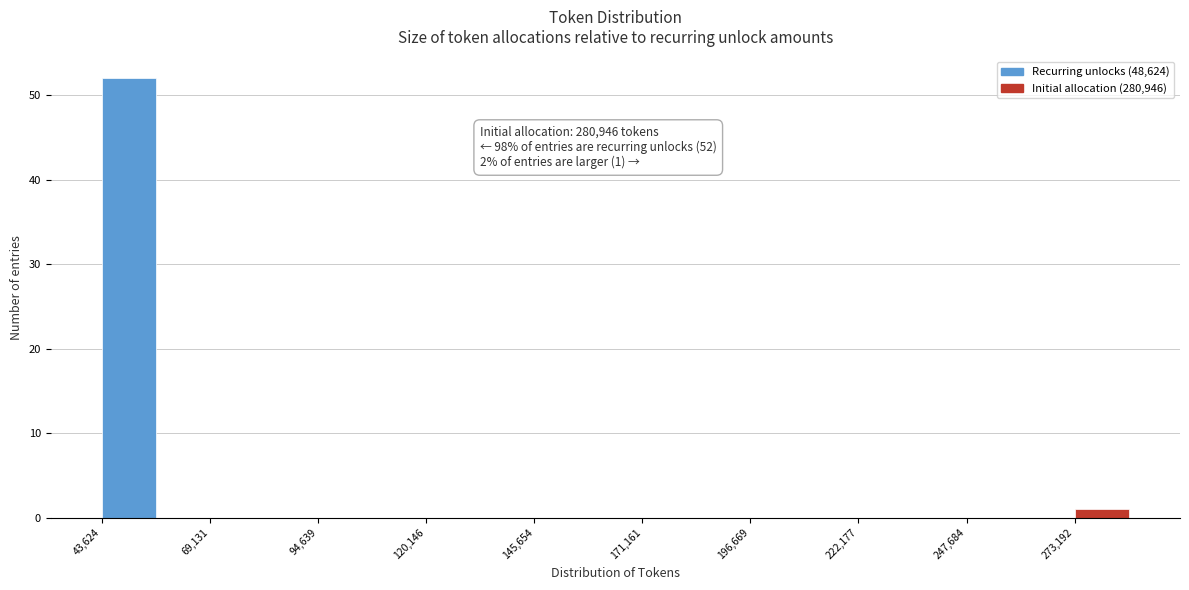

Around what value on the x-axis is the tallest bar? Give the approximate position of its centre, as read against the axis.

50000